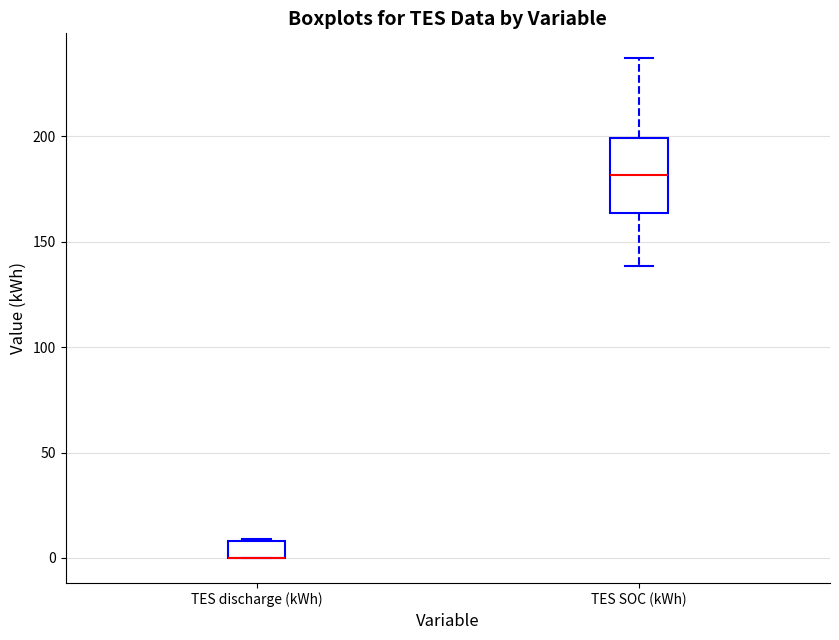

Where is the upper edge of the box for TES SOC (kWh) on the y-axis? The values are not printed on the chart, so give them approximately, as read against the axis.

200